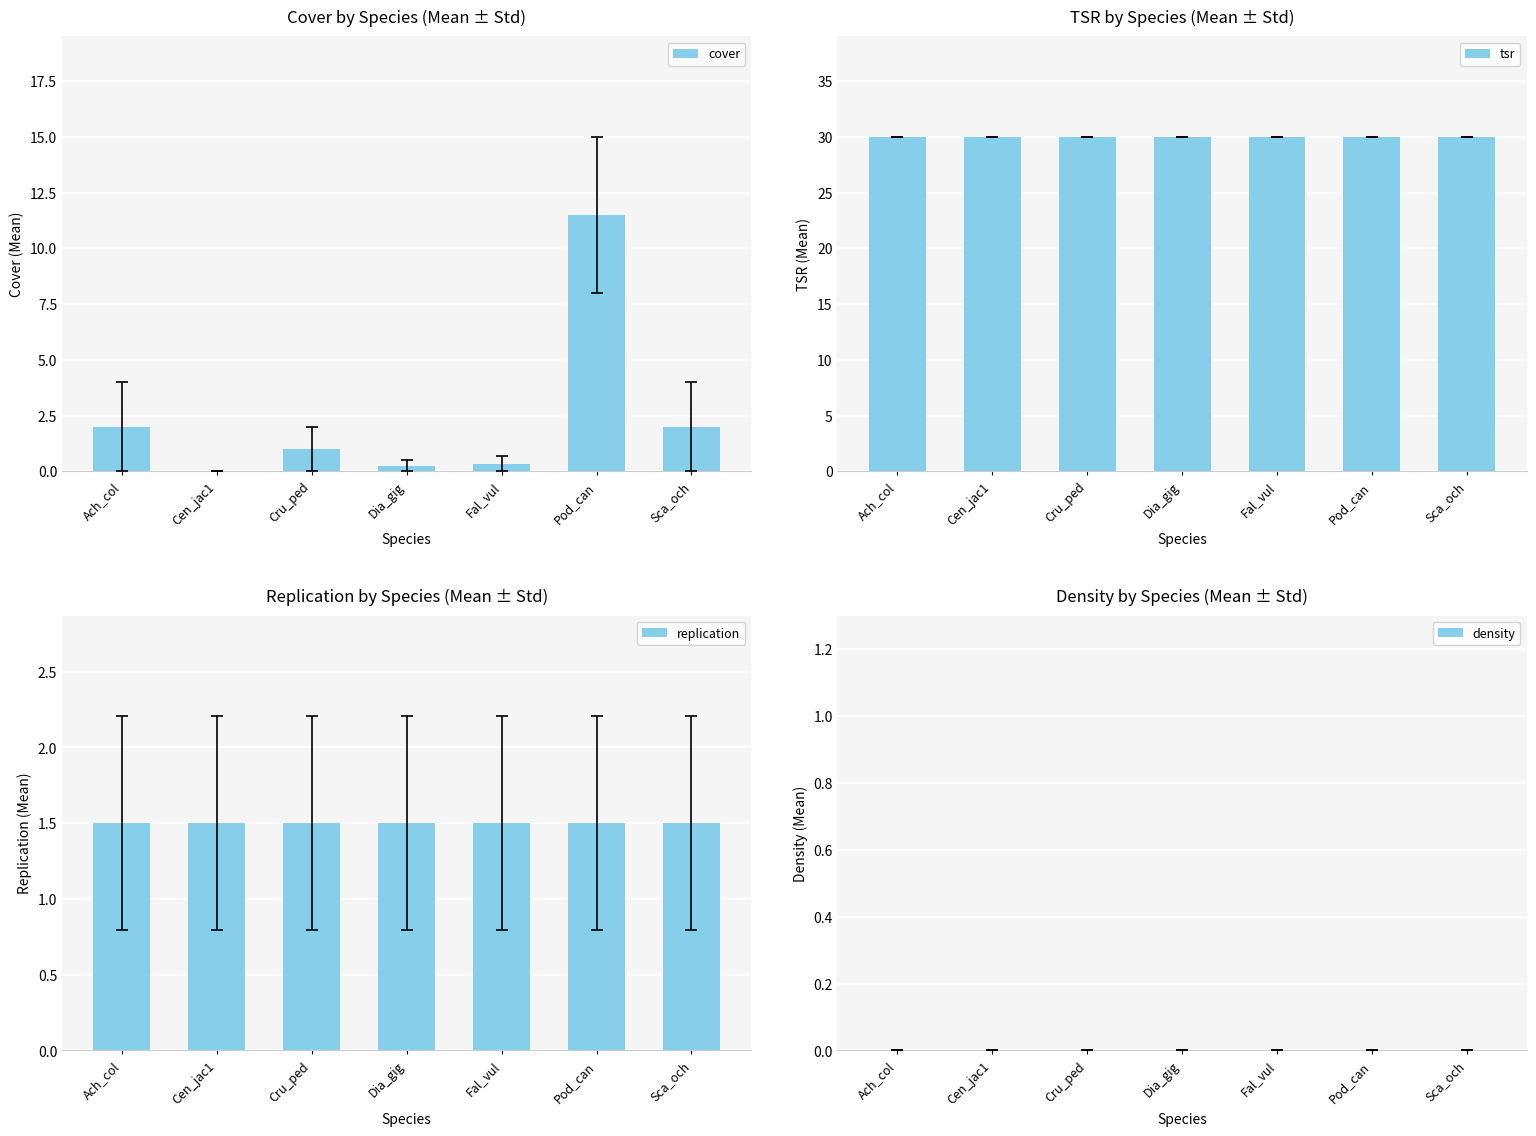

Which category has the lowest value across all series?

Cen_jac1